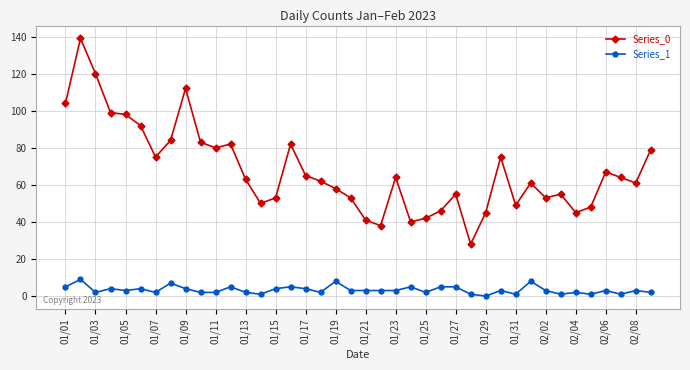

What is the sum of all Series_1 values?

133